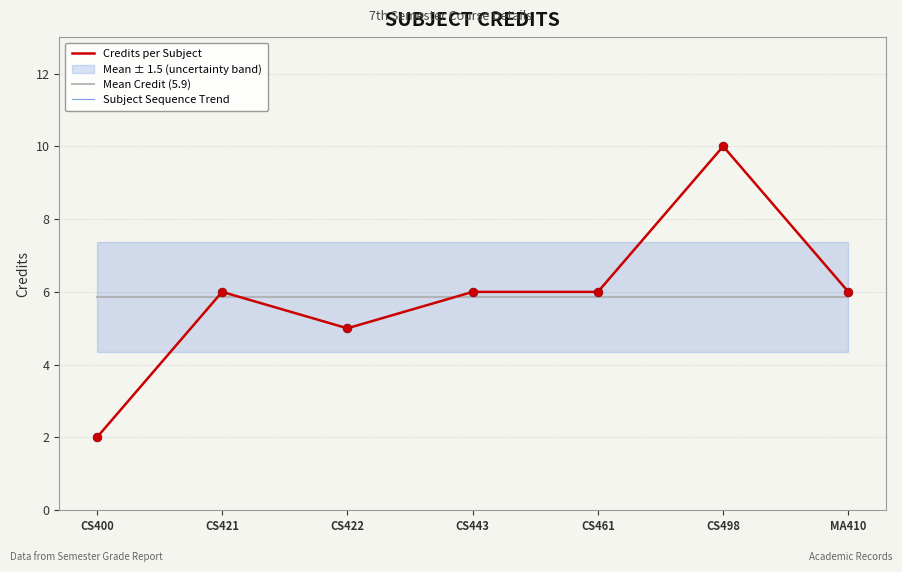

At how many categories does at least one series exceed 6?

1